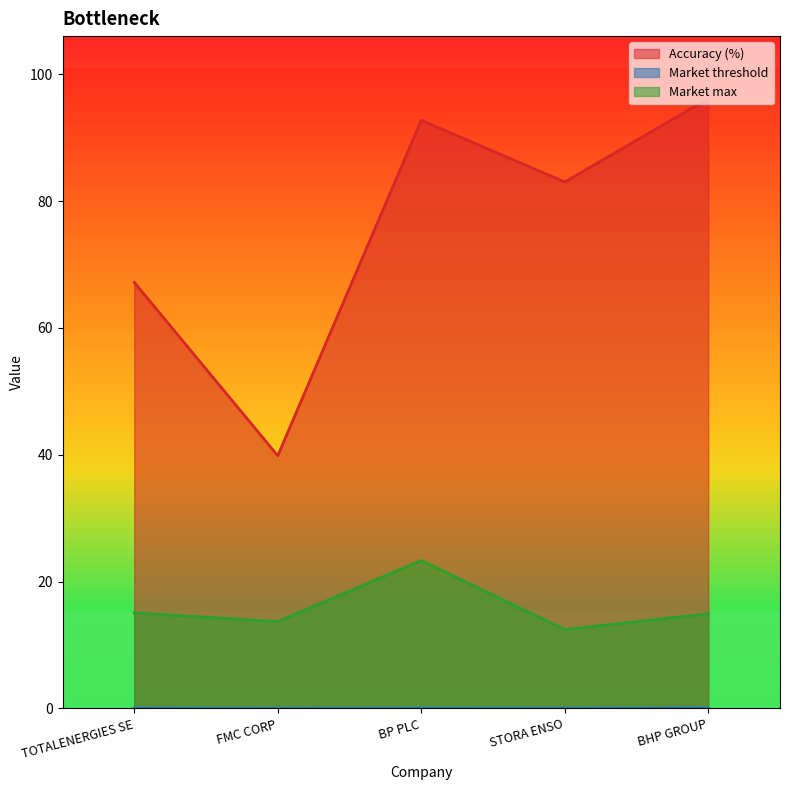

Which series changed the most between TOTALENERGIES SE and BP PLC?

Accuracy (%)